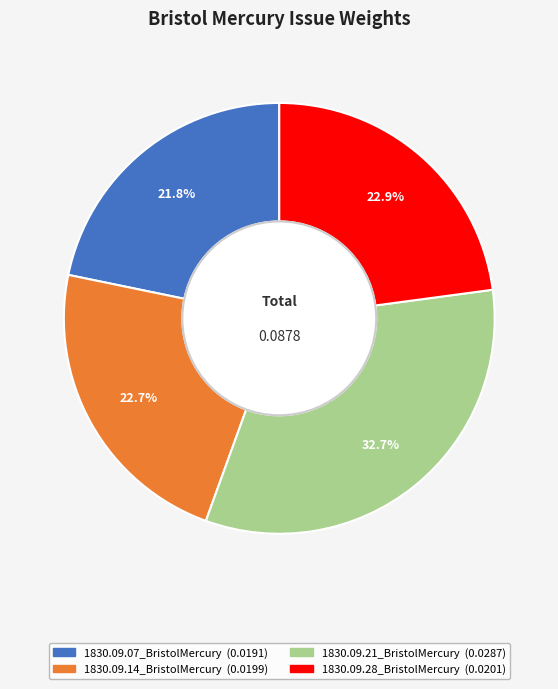

Does 1830.09.21_BristolMercury represent more than half of the total?

No